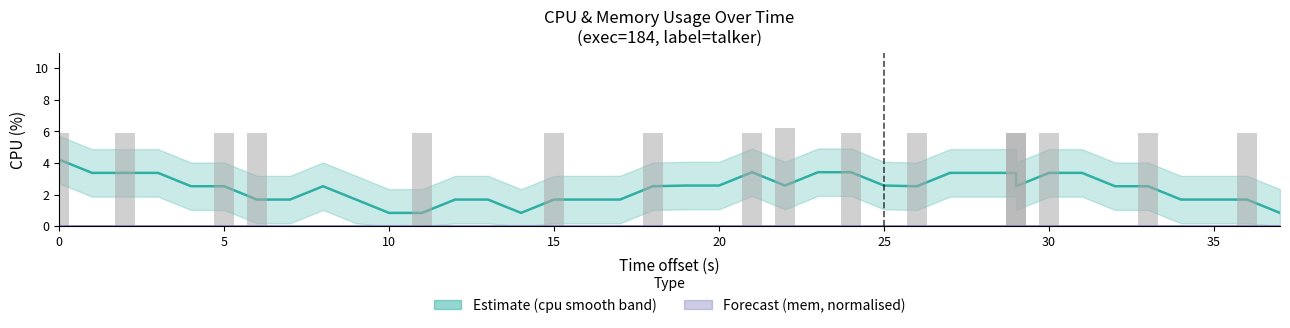

The value at 15 is -3.2. True or false?

False